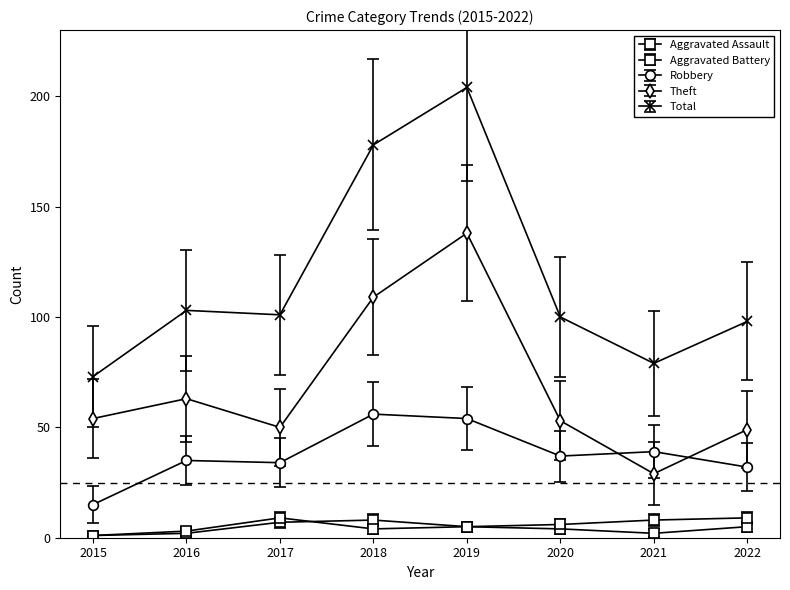

What is the sum of all Total values?

936